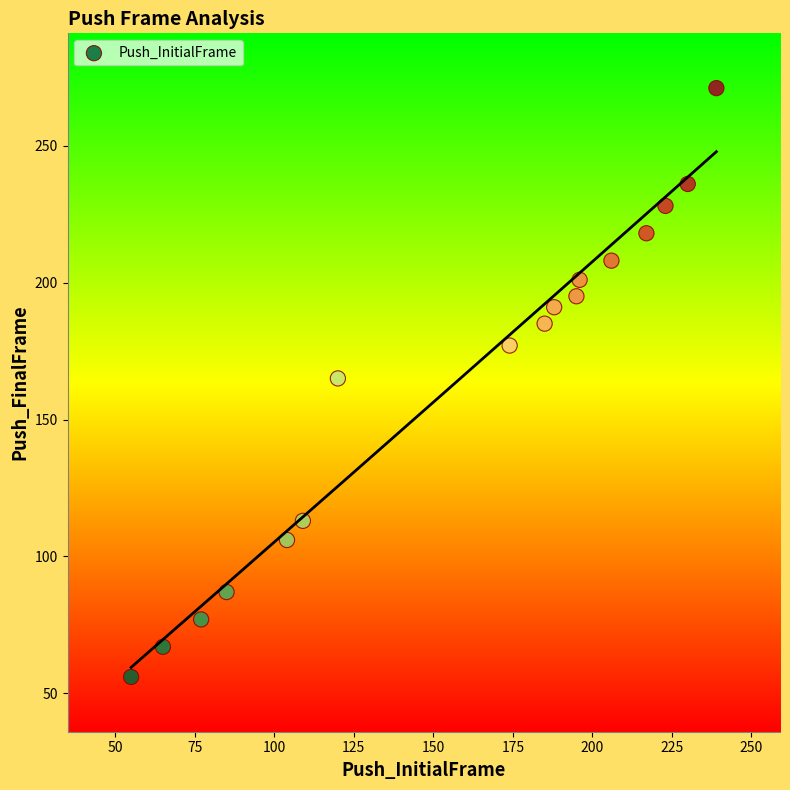

What is the range of X values (max minus min)?

184